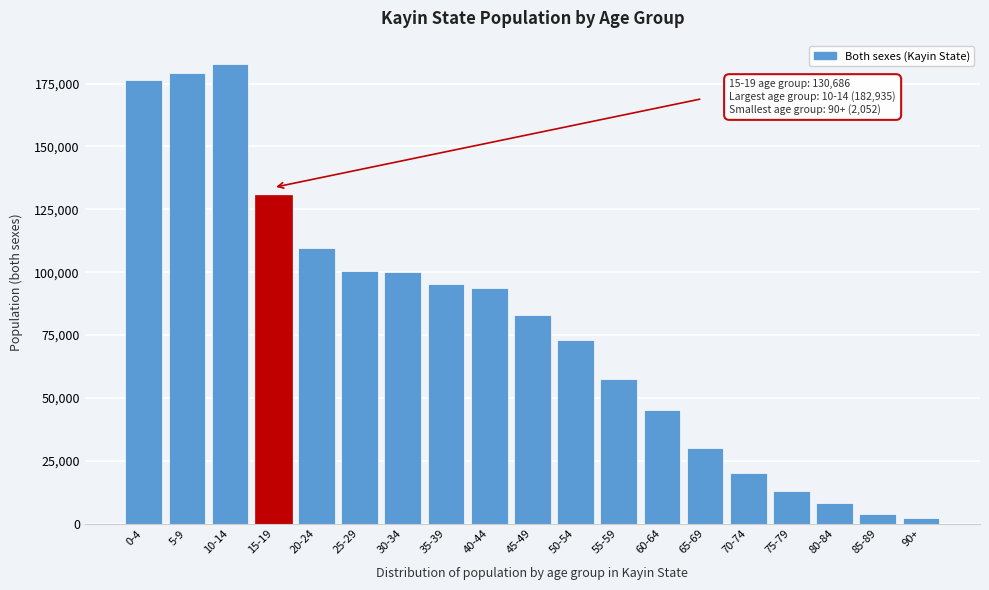

What is the difference between the second highest and second lowest values?

175396